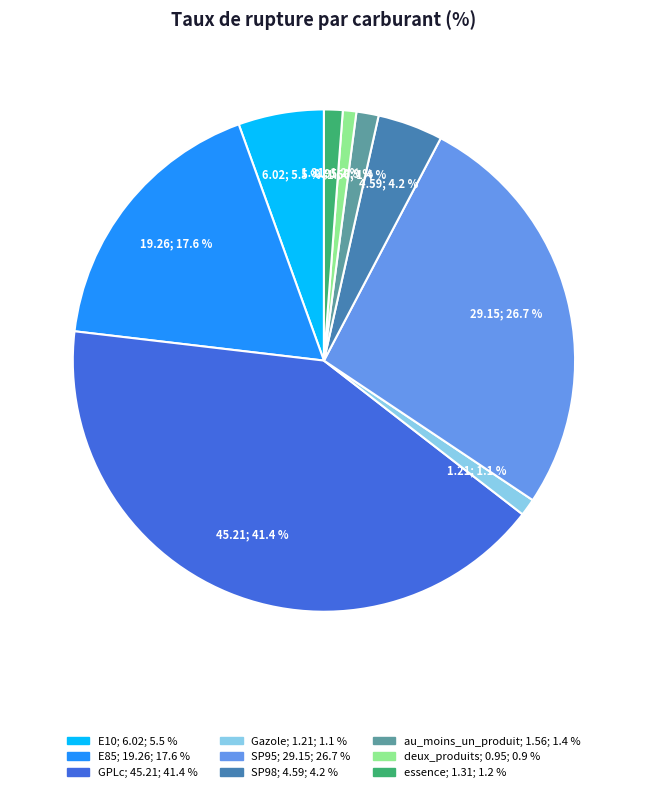

To the nearest percent, what is the combined percentage of essence and E10?

7%